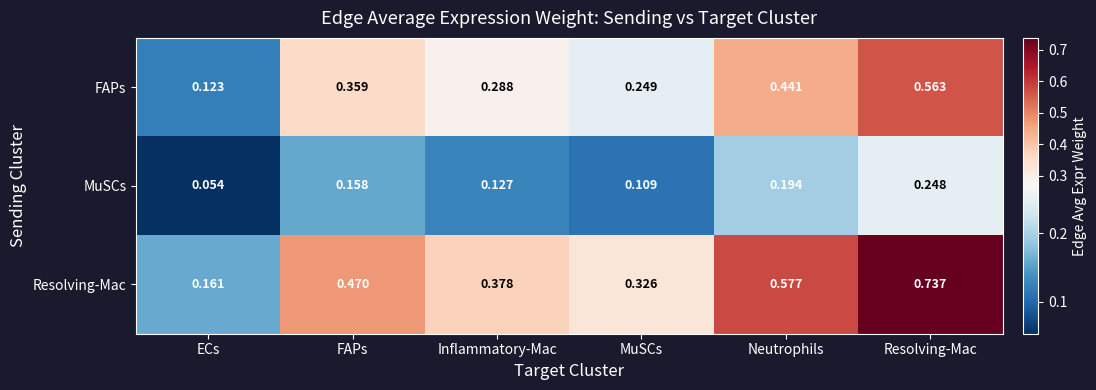

Between Inflammatory-Mac and Resolving-Mac, which series saw the biggest shift?

Resolving-Mac